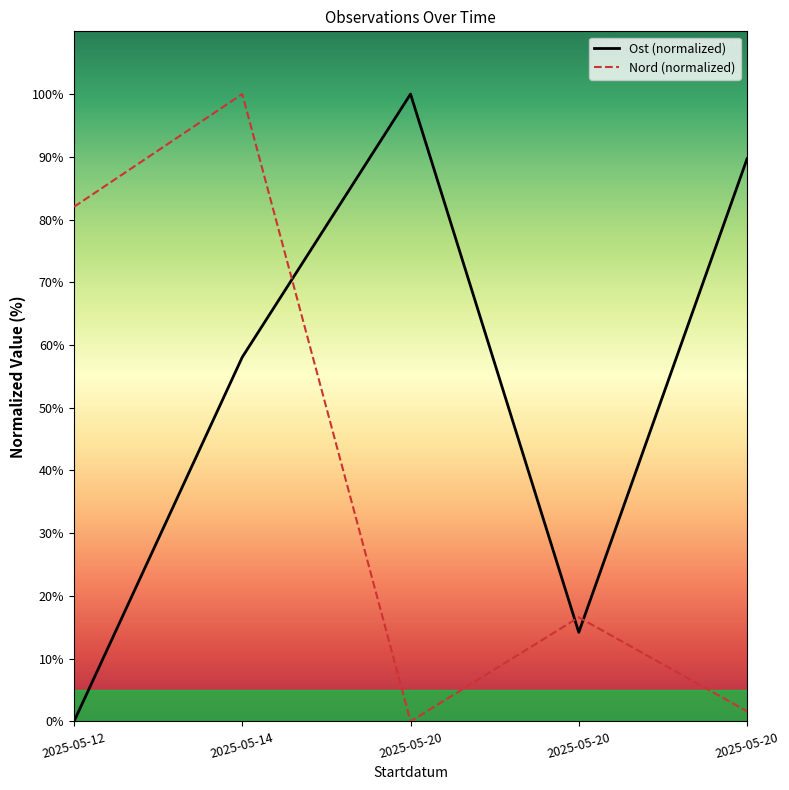

Reading left to right, what are all the values shown in this chart?

Ost: 2025-05-12=0.0	2025-05-14=58.1	2025-05-20=100.0	2025-05-20=14.2	2025-05-20=89.7
Nord: 2025-05-12=82.0	2025-05-14=100.0	2025-05-20=0.0	2025-05-20=16.6	2025-05-20=1.6